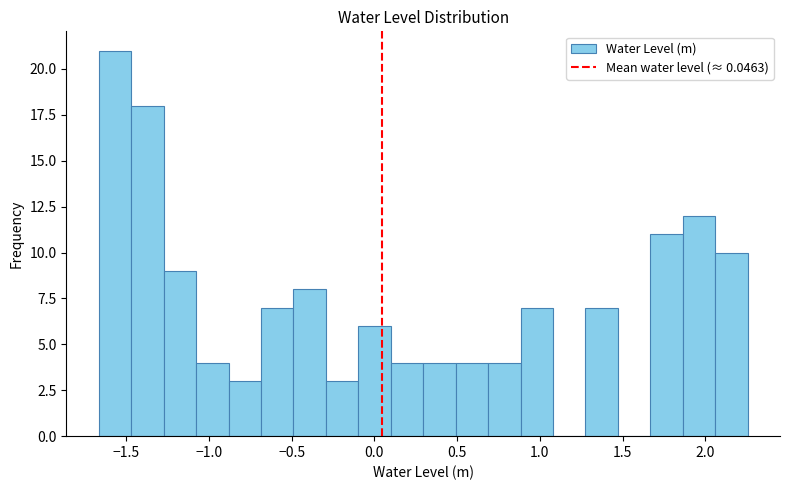

Read against the x-axis, roughly where is the centre of the tallest bar?

-1.55